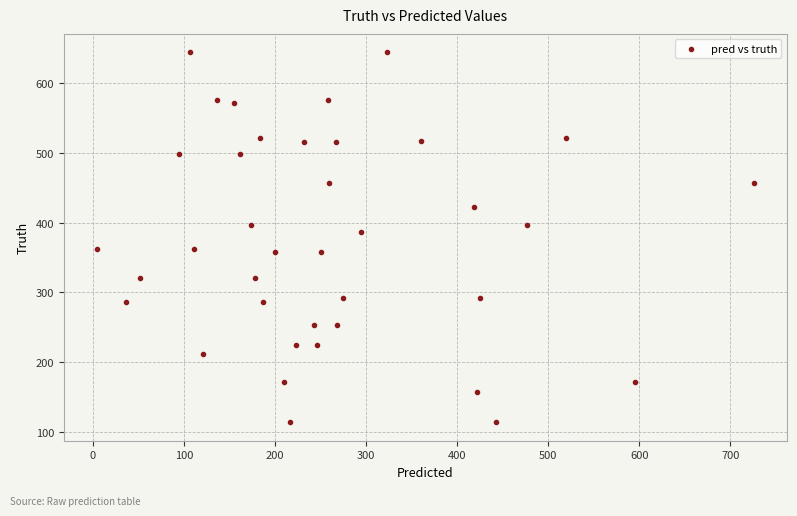

What Y value in the scatter plot is closest to 379?

387